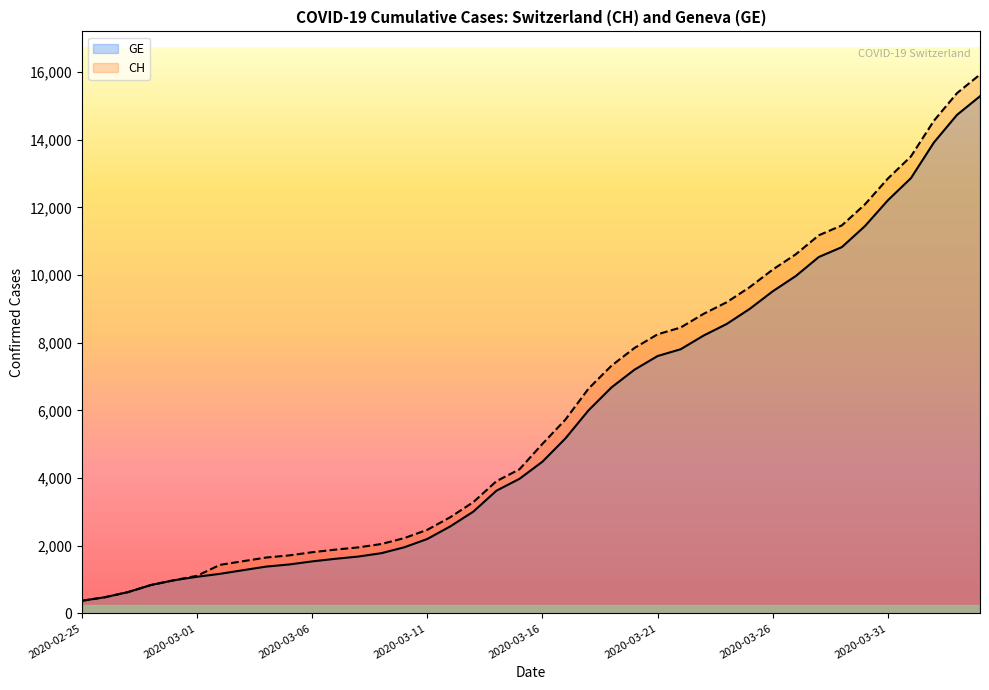

True or false: CH and GE intersect in this chart.

False